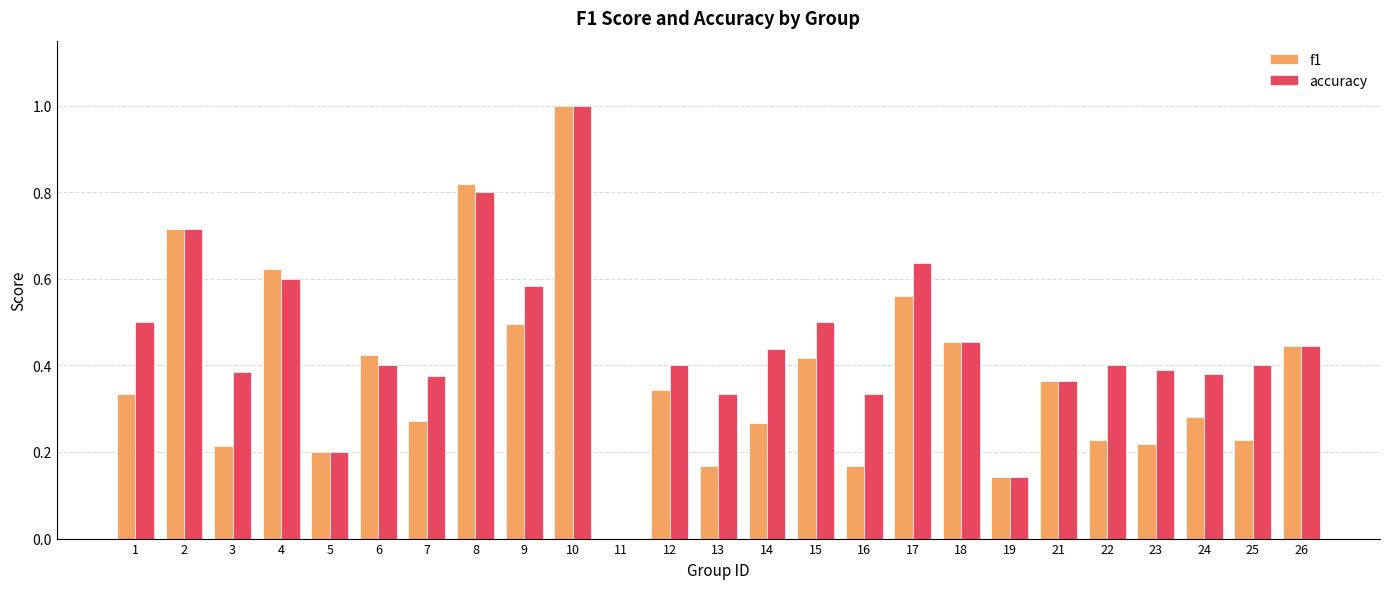

Which category has the highest value across all series?

10